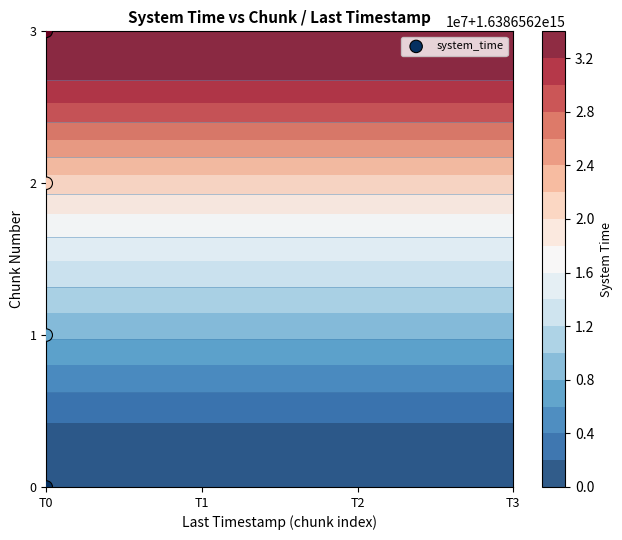

Reading left to right, extract all data points from this chart.

0	1	2	3